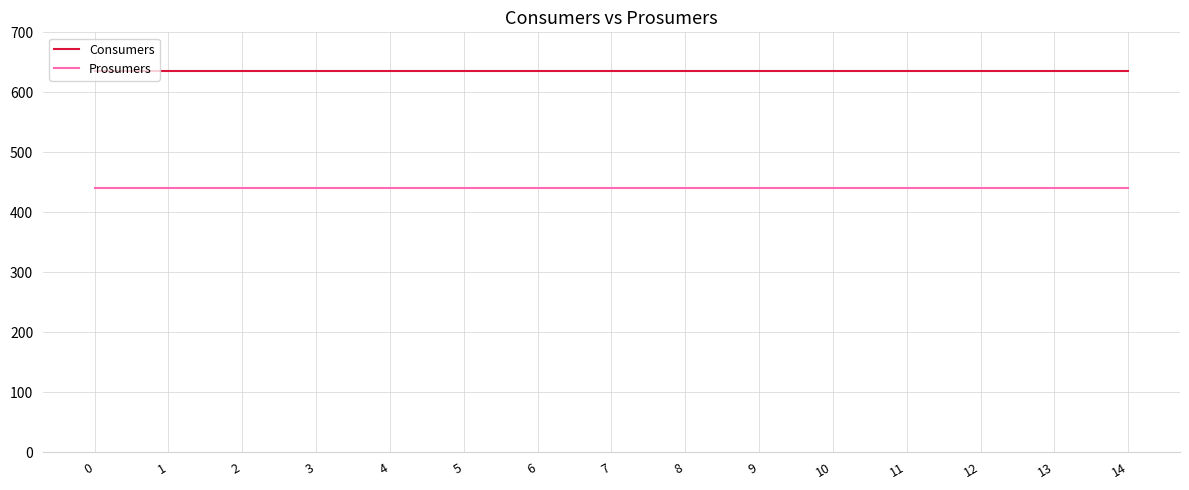

Reading left to right, list all the values displayed in this chart.

Consumers: 0=635	1=635	2=635	3=635	4=635	5=635	6=635	7=635	8=635	9=635	10=635	11=635	12=635	13=635	14=635
Prosumers: 0=440	1=440	2=440	3=440	4=440	5=440	6=440	7=440	8=440	9=440	10=440	11=440	12=440	13=440	14=440